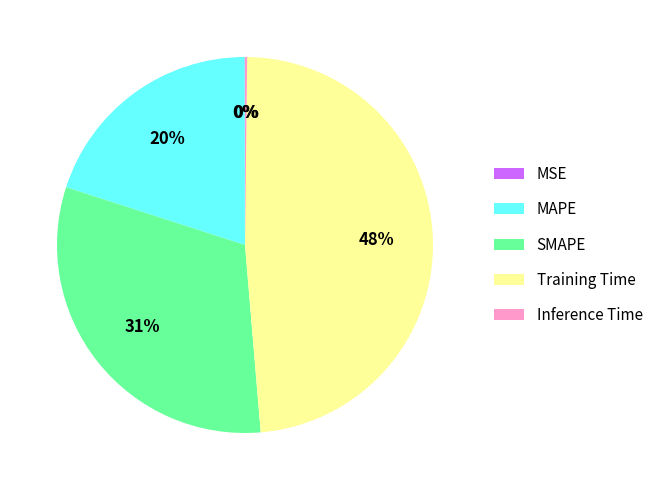

The SMAPE slice represents 31% of the pie. True or false?

True